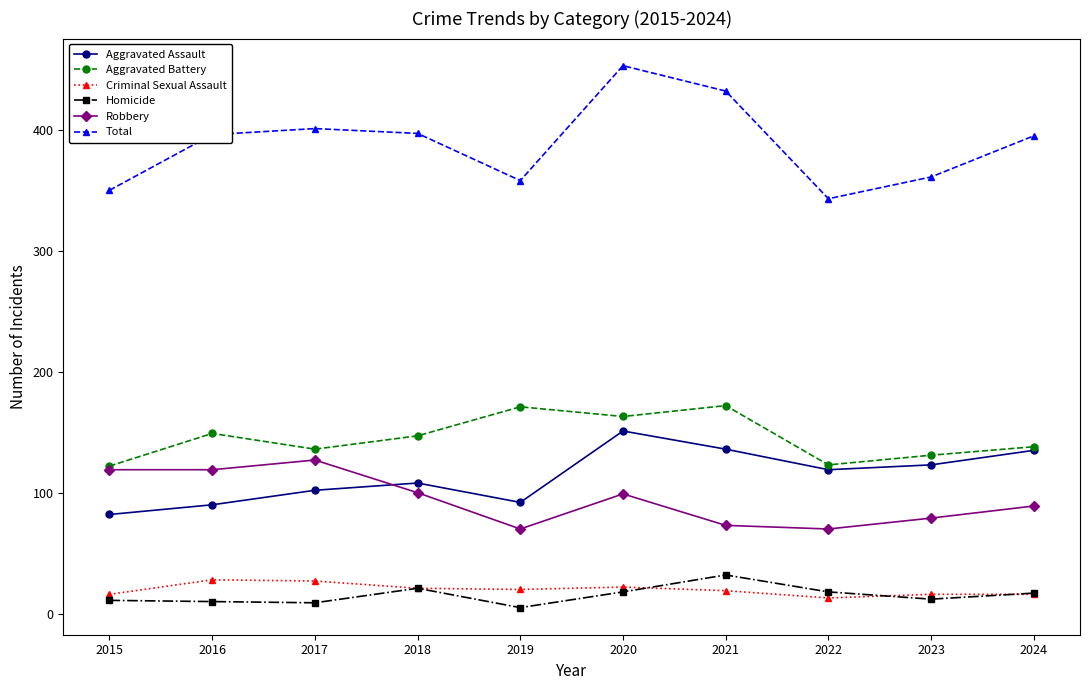

At which label does Homicide reach its minimum?

2019